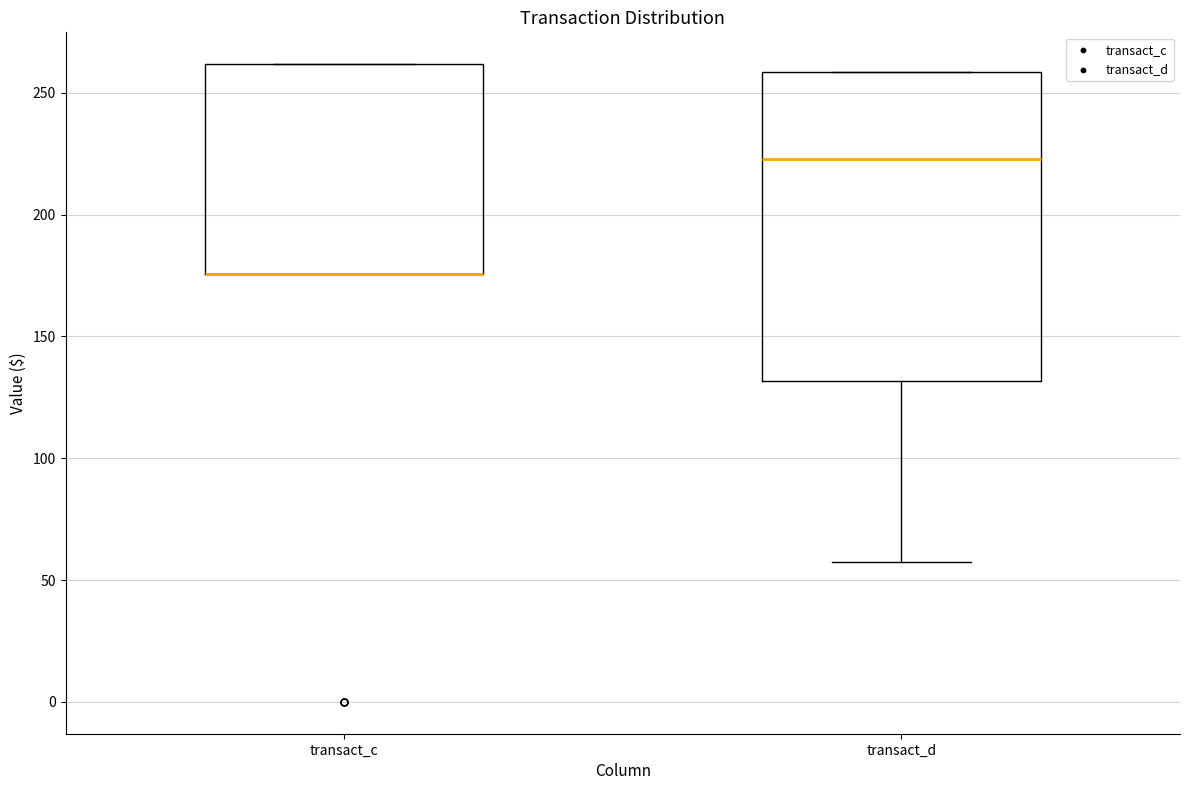

Where is the upper edge of the box for transact_c on the y-axis? The values are not printed on the chart, so give them approximately, as read against the axis.

260